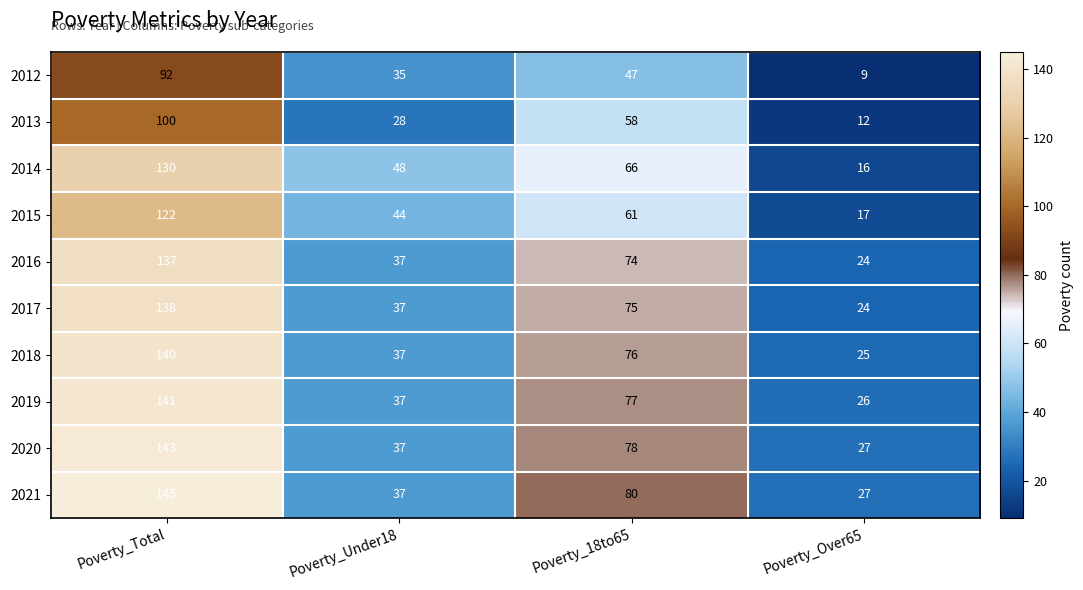

What is the difference between the maximum and minimum values in the 2020 series?

116